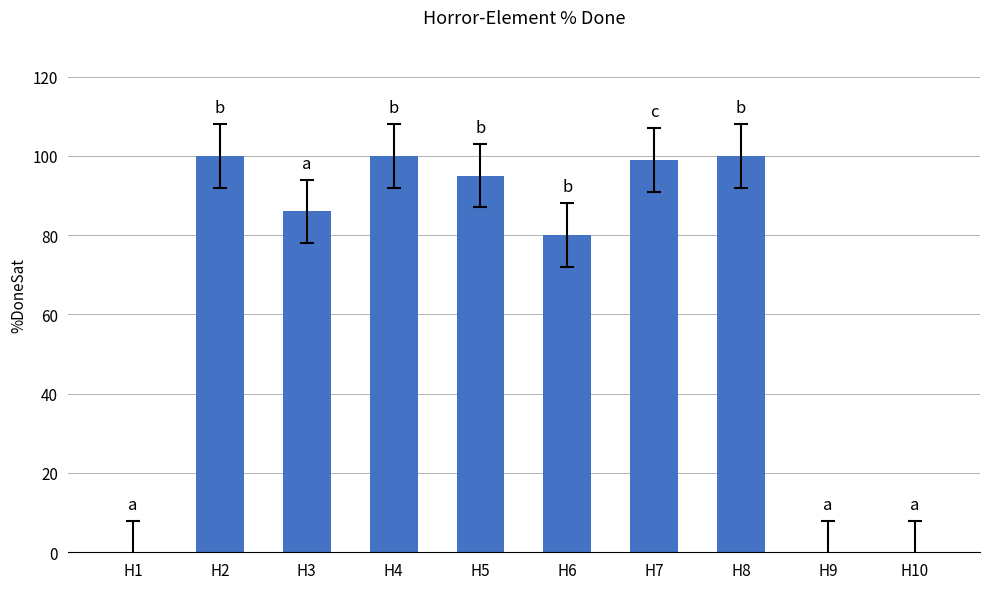

What is the difference between the values at H7 and H4?

1